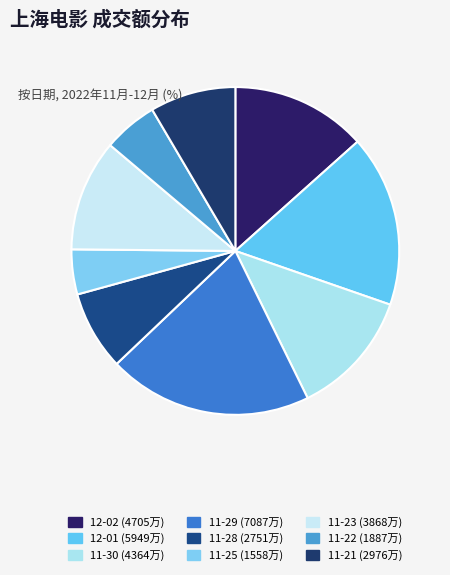

Rank the categories by value from lowest to highest.

11-25 (1558万), 11-22 (1887万), 11-28 (2751万), 11-21 (2976万), 11-23 (3868万), 11-30 (4364万), 12-02 (4705万), 12-01 (5949万), 11-29 (7087万)